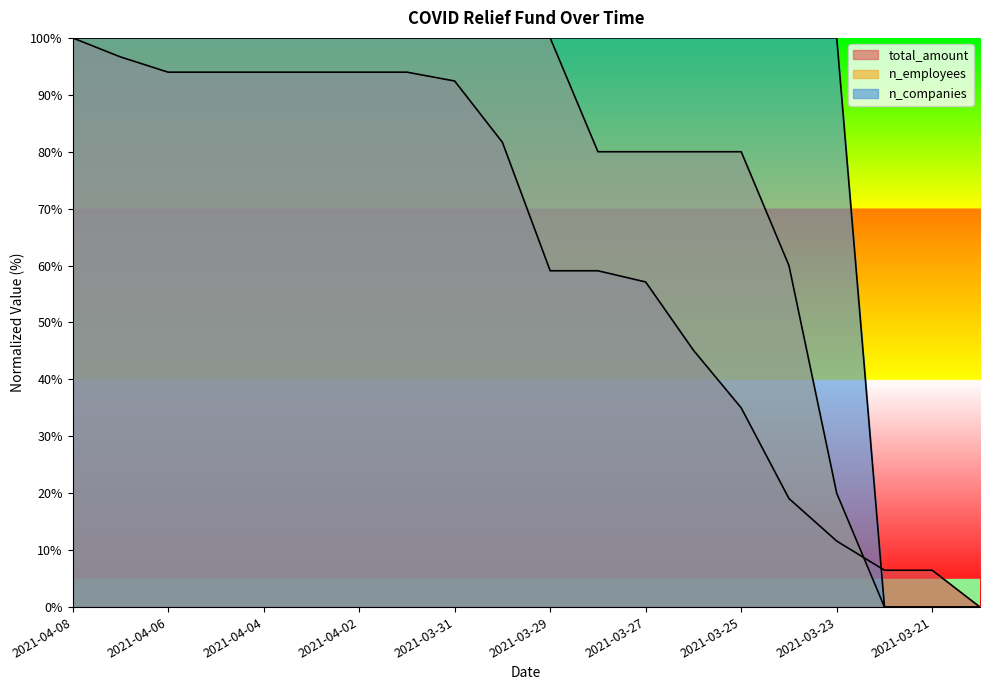

At 2021-04-02, list the series in order from largest to smallest.

n_employees, n_companies, total_amount